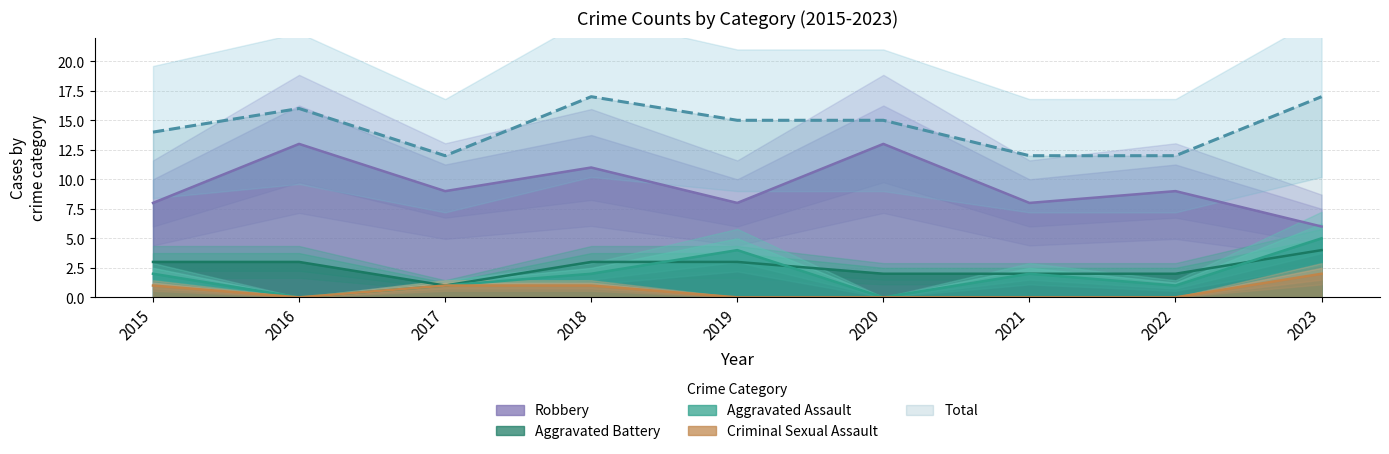

What is the sum of the Aggravated Battery values at 2021 and 2015?

5